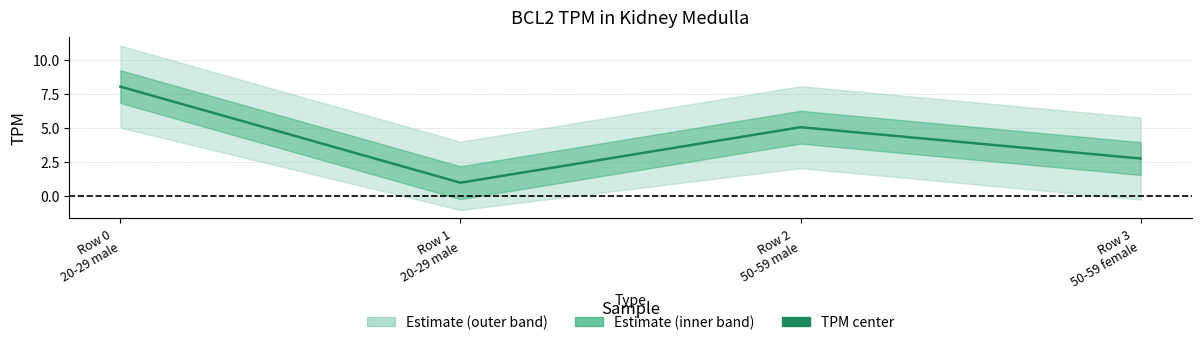

How many series are shown in this chart?

1